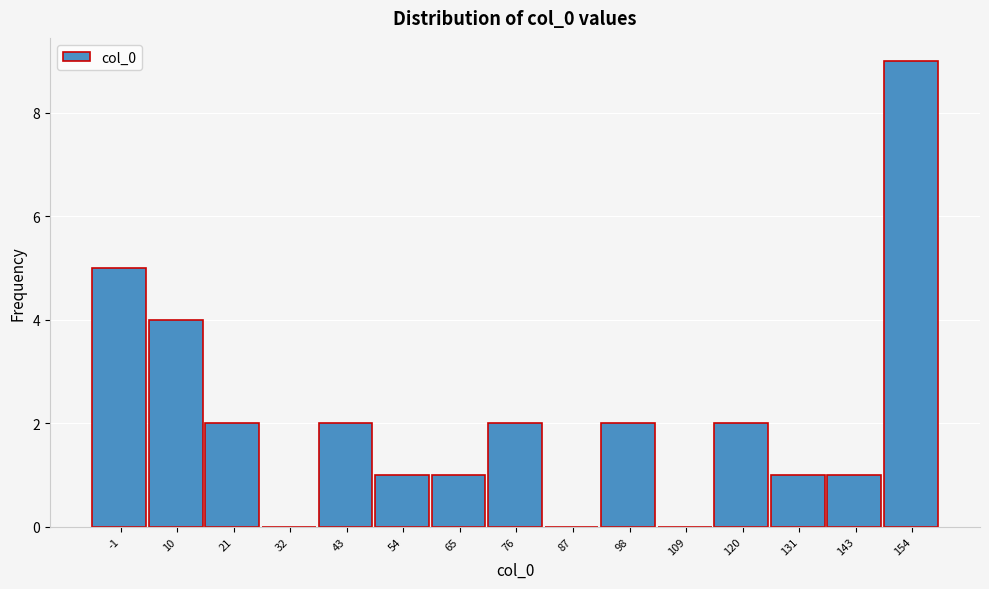

Reading left to right, what are all the values shown in this chart?

-1=5	10=4	21=2	32=0	43=2	54=1	65=1	76=2	87=0	98=2	109=0	120=2	131=1	143=1	154=9